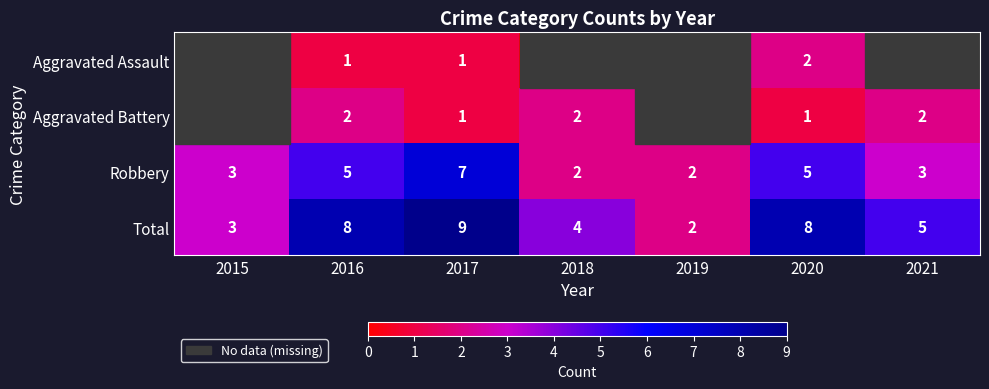

Is the value of Aggravated Assault at 2016 greater than the value of Aggravated Battery at 2021?

No